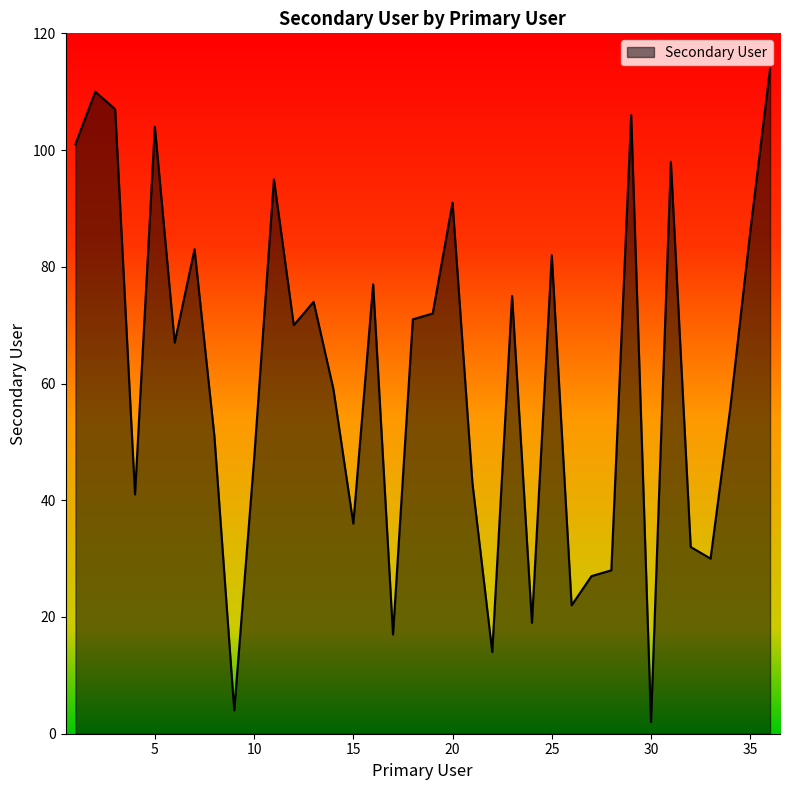

What is the maximum value shown in the chart?

114